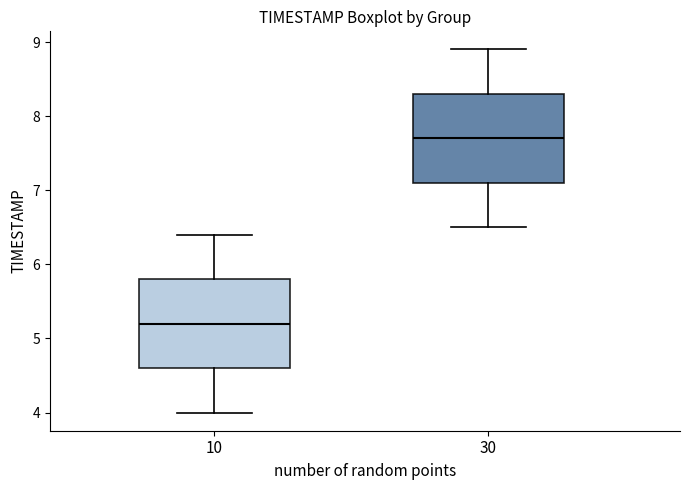

Where is the lower edge of the box at x = 30 on the y-axis? The values are not printed on the chart, so give them approximately, as read against the axis.

7.1